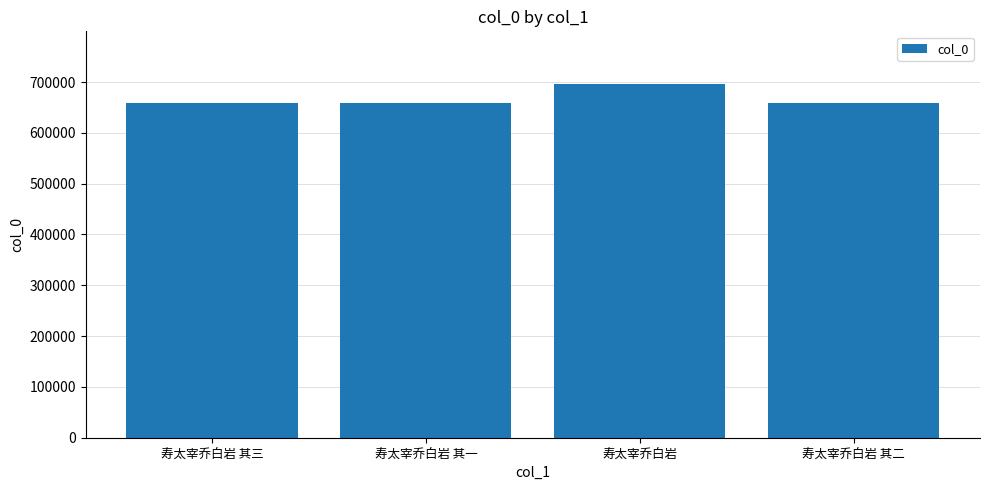

What is the difference between the second highest and minimum values?

2